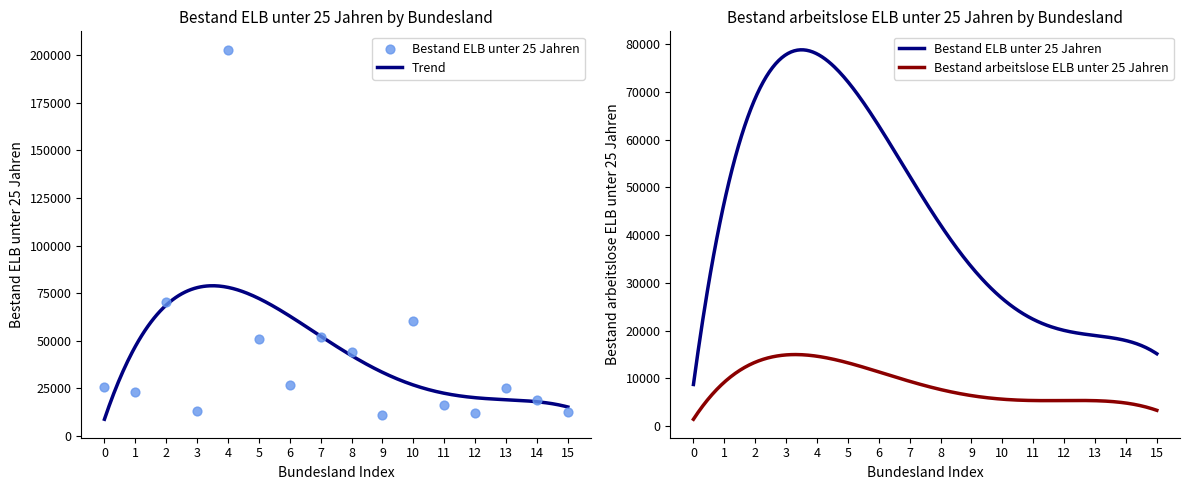

What is the lowest value of the Trend series?

8710.7